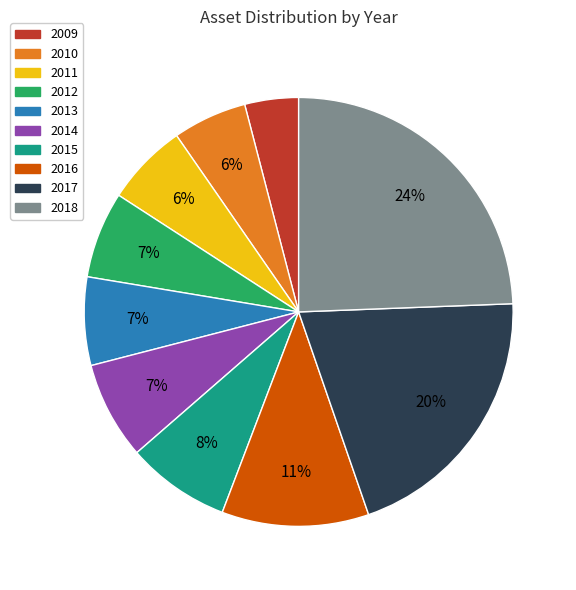

Do 2017 and 2009 together represent more than half of the pie?

No